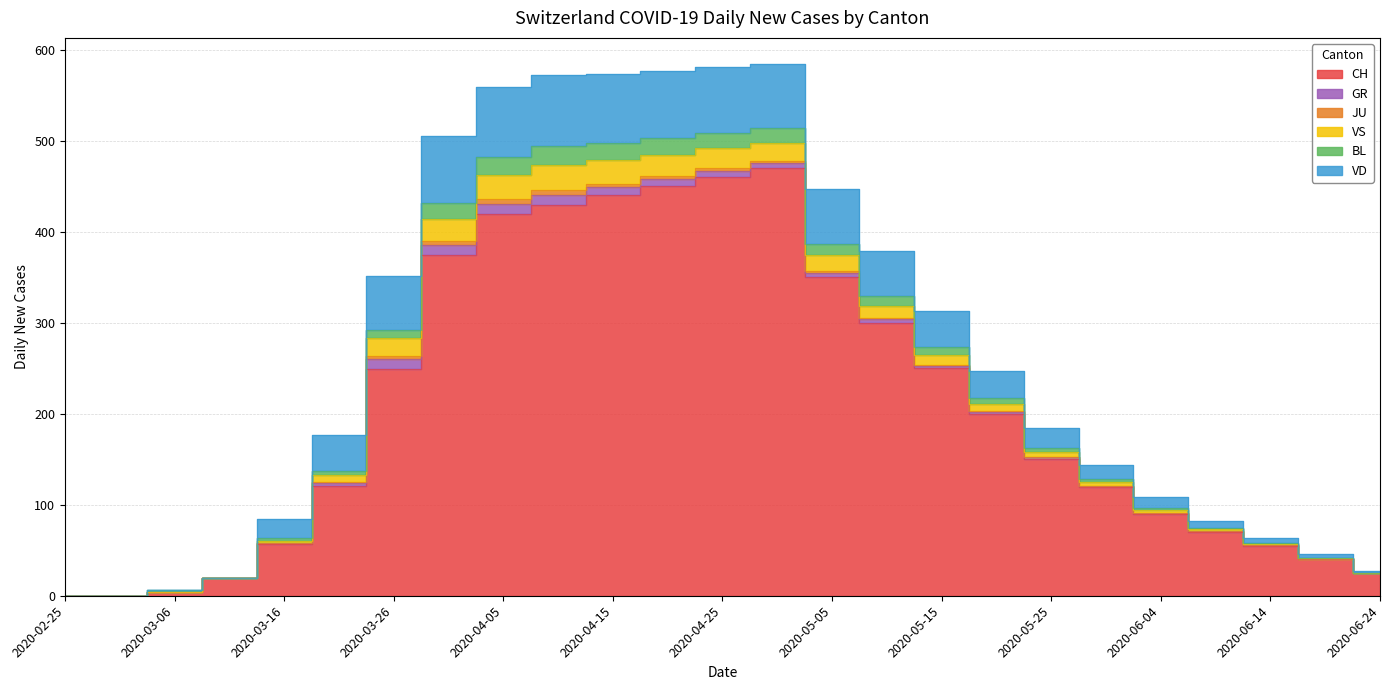

Which series has the widest spread of values?

CH